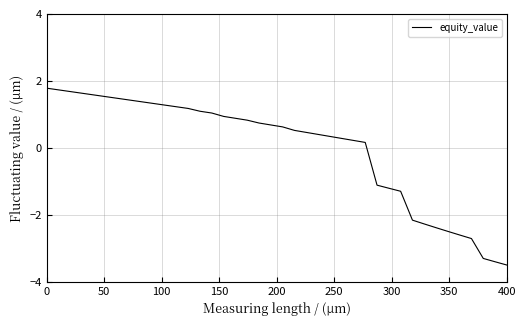

How many categories are shown in the chart?

40